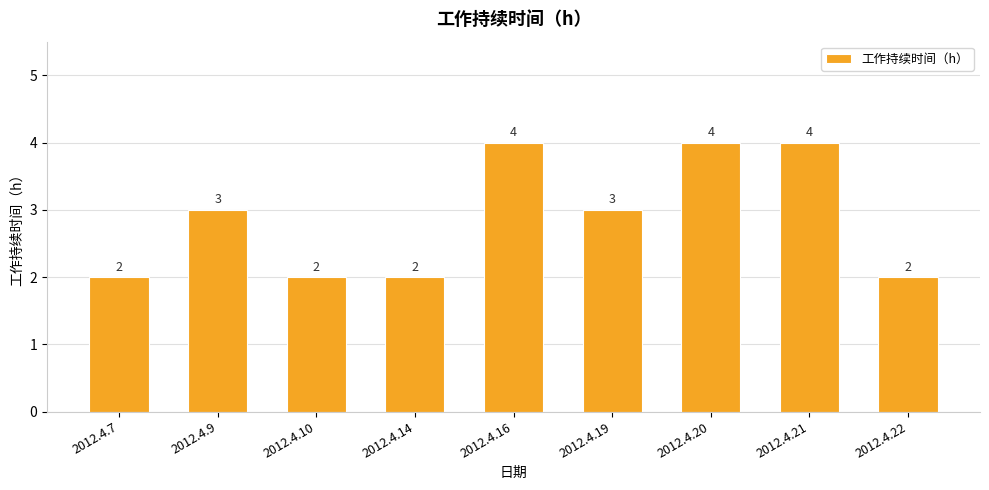

True or false: the data shows 2 at 2012.4.19.

False